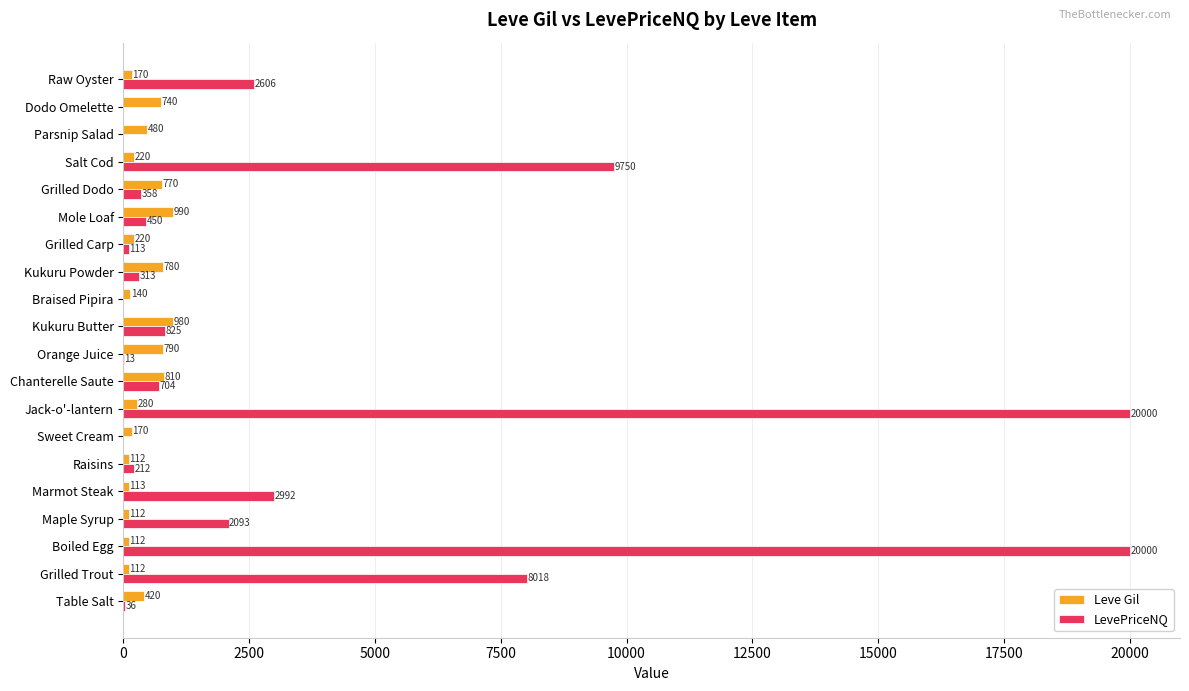

What is the maximum value shown in the chart?

20000.0